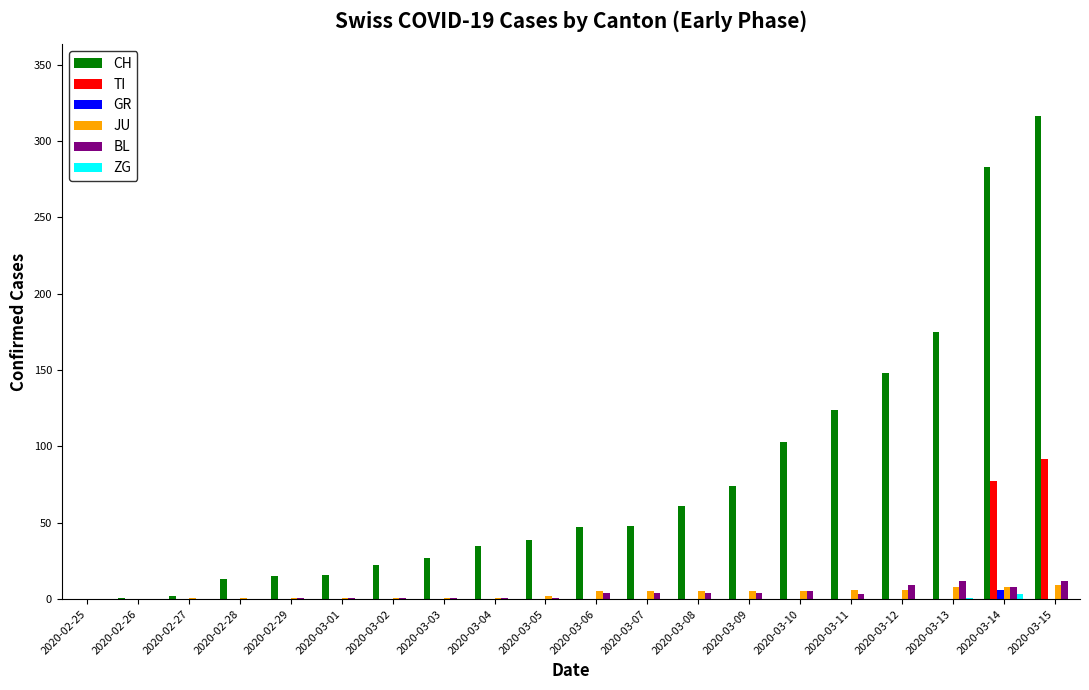

The value of BL at 2020-03-09 is 4. True or false?

True